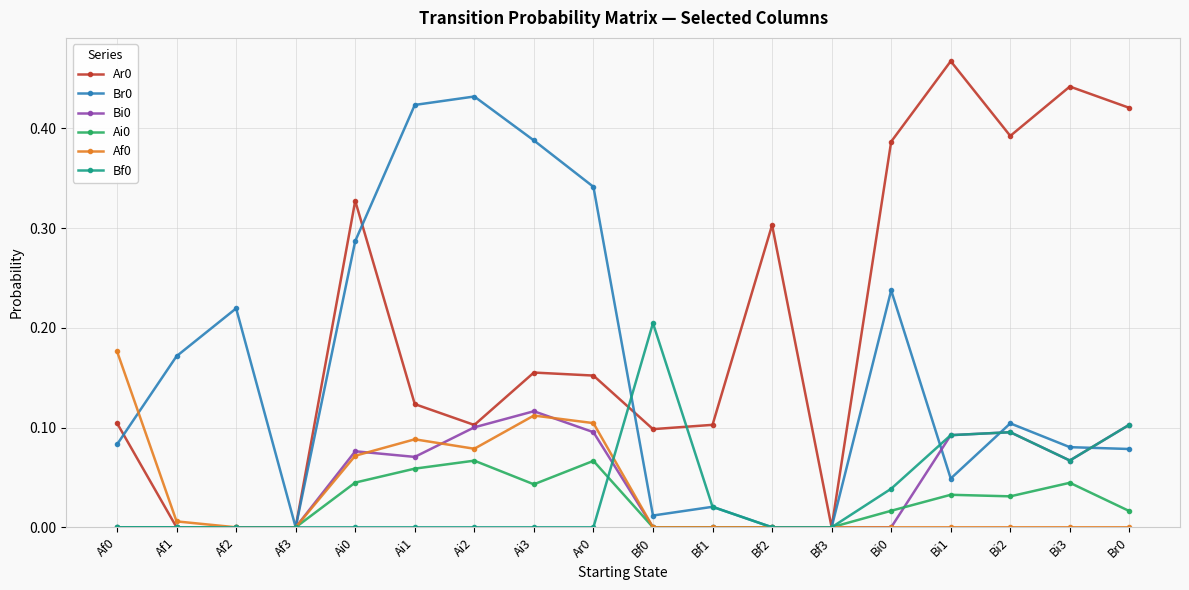

Is the value of Ar0 at Bi1 greater than the value of Bf0 at Af0?

Yes